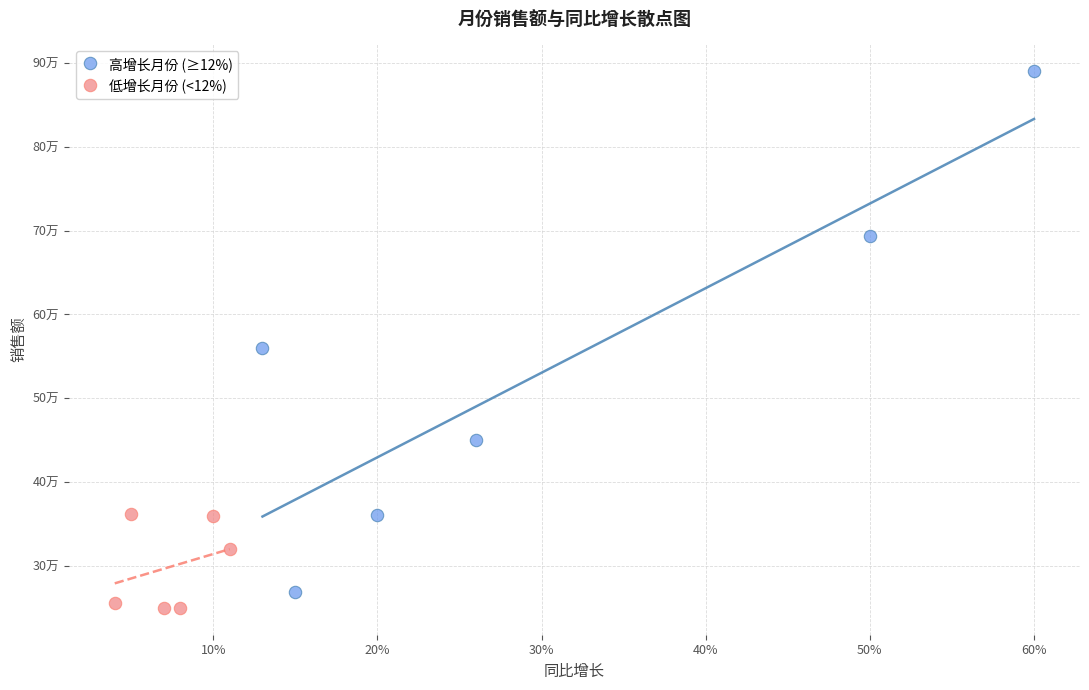

Which series contains the highest Y value?

高增长月份 (≥12%)